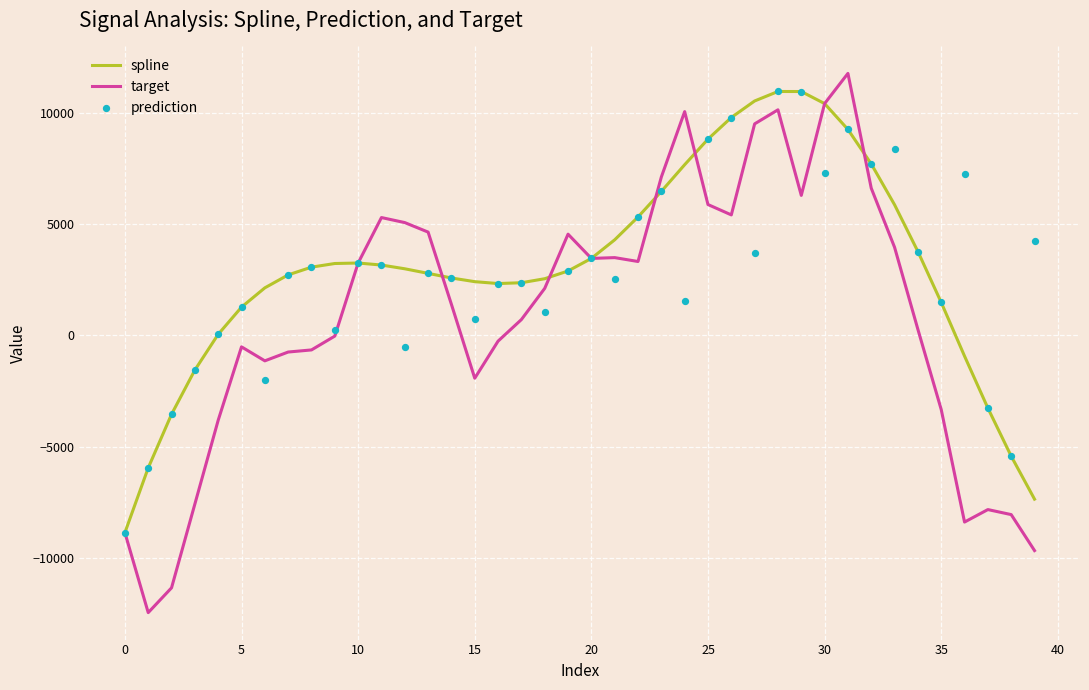

What are all the series names shown in the legend?

spline, target, prediction